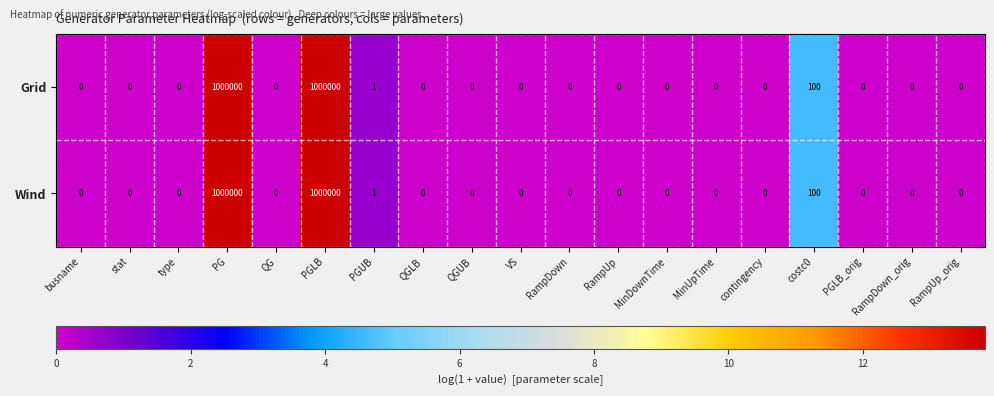

What is the sum of the Wind values at PGLB_orig and costc0?

100